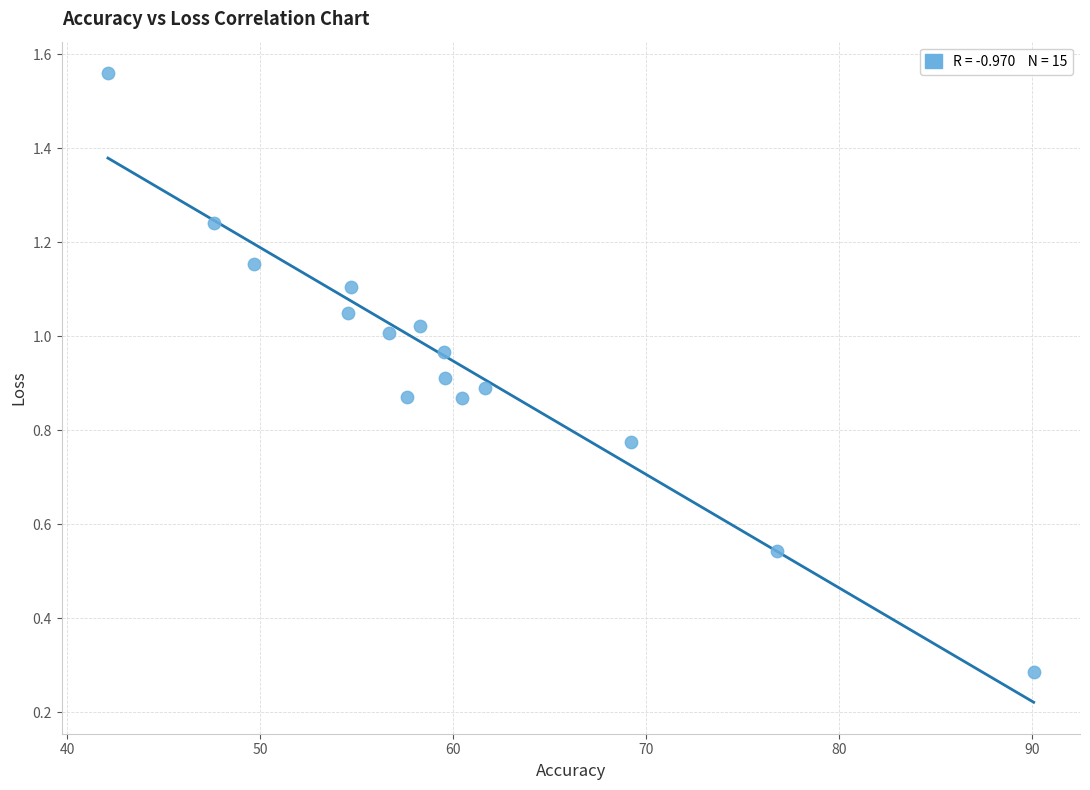

What is the range of Y values (max minus min)?

1.3